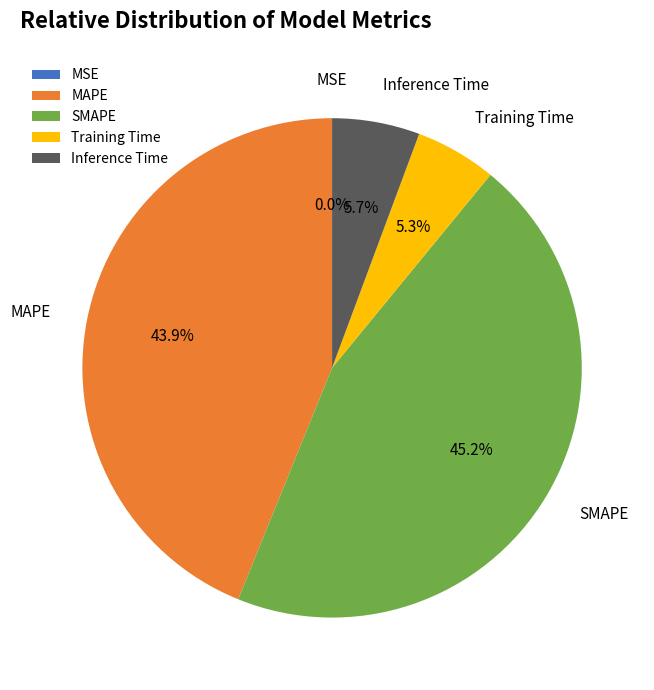

The SMAPE slice represents 37% of the pie. True or false?

False